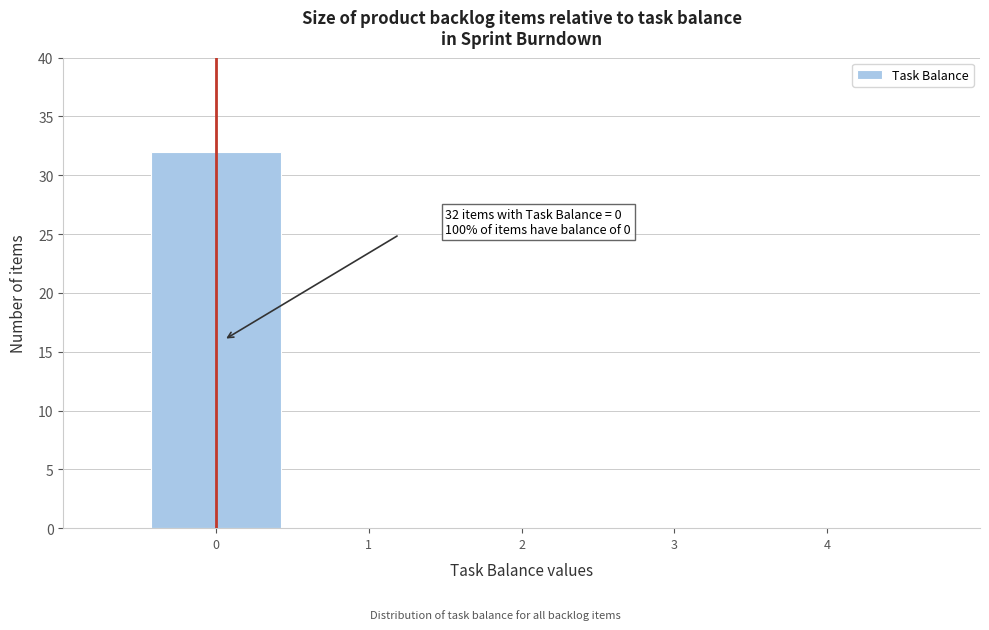

Which range on the x-axis has the tallest bar?

-0.5 to 0.5